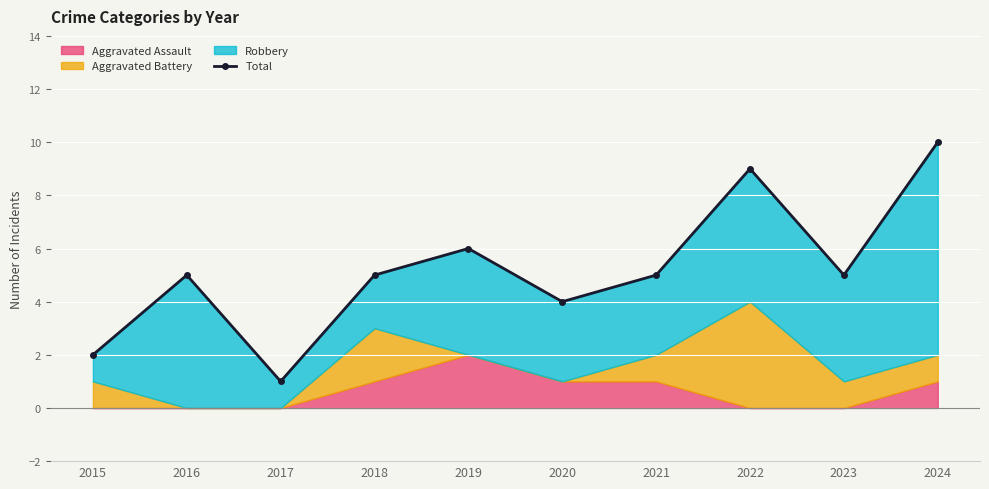

At which category does the chart reach its minimum across all series?

2017